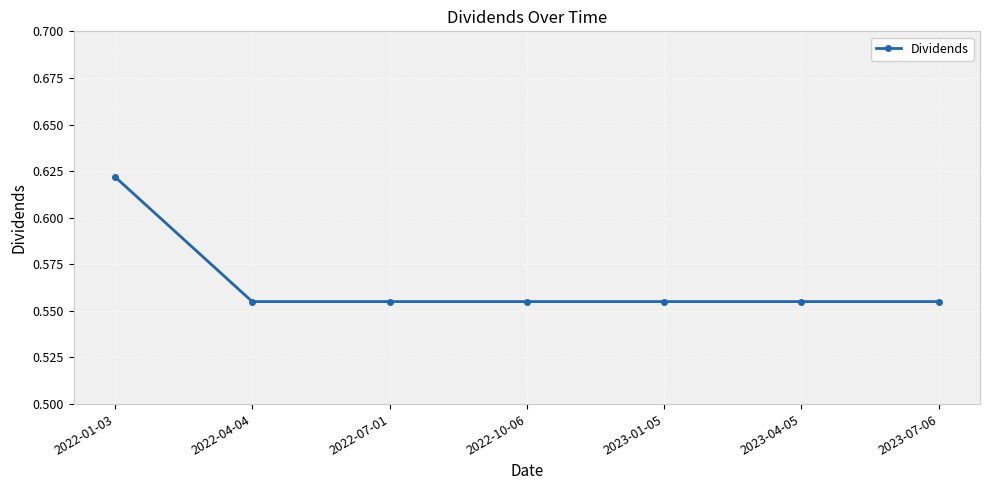

What is the sum of the values at 2023-04-05 and 2022-04-04?

1.1